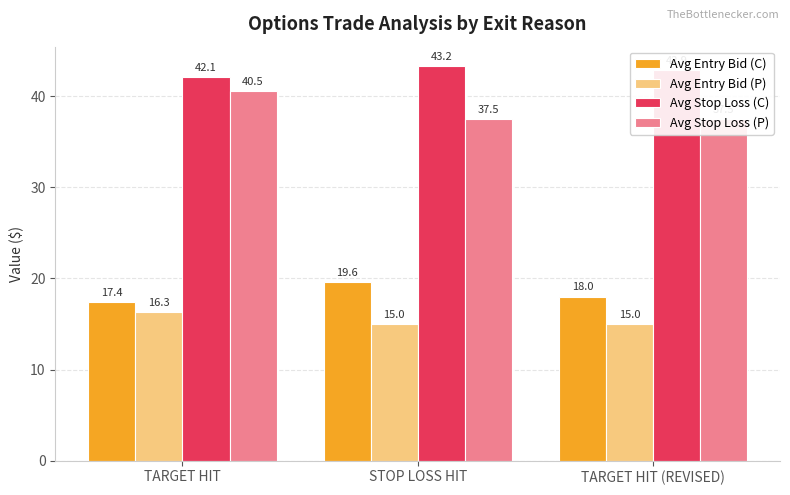

Reading right to left, what are all the values shown in this chart?

Avg Entry Bid (C): 18.0	19.6	17.4
Avg Entry Bid (P): 15.0	15.0	16.3
Avg Stop Loss (C): 42.9	43.2	42.1
Avg Stop Loss (P): 37.5	37.5	40.5